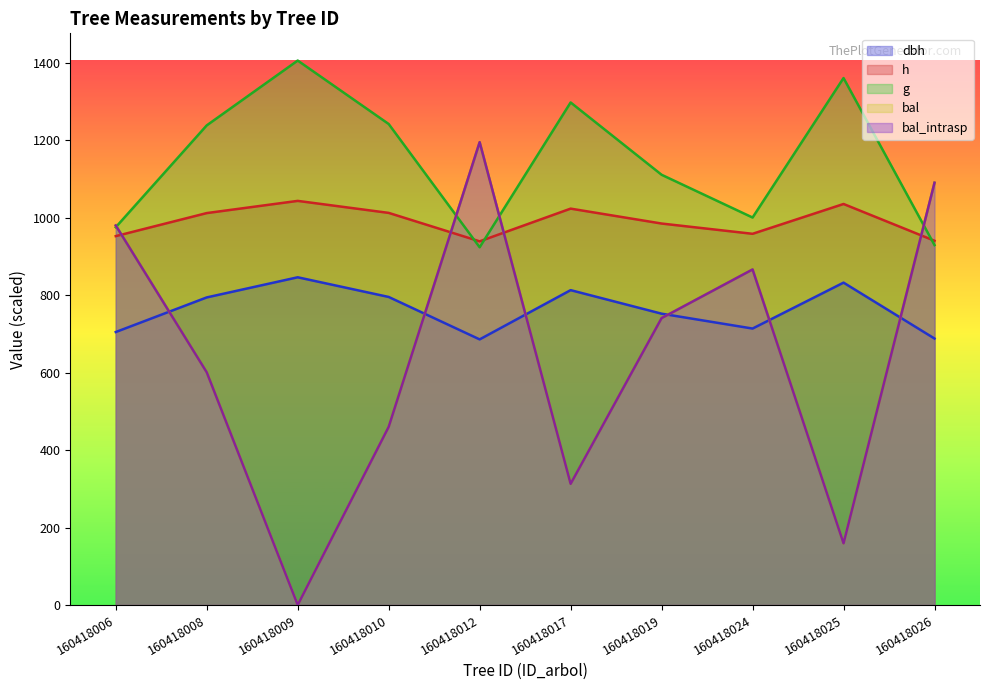

Where do dbh and bal first cross each other?

160418006 and 160418008